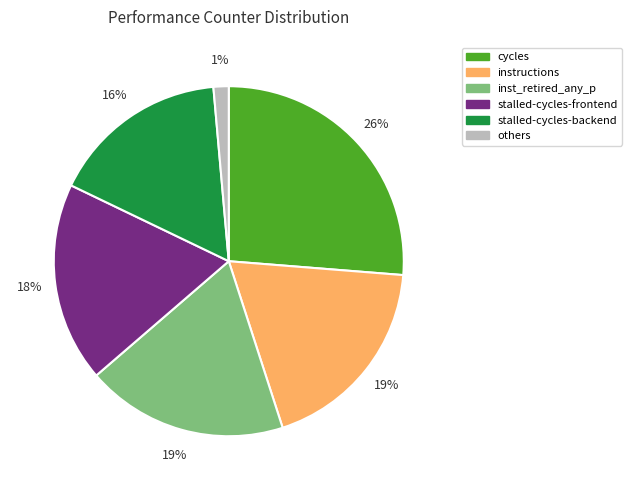

Is it true that inst_retired_any_p is 13% of the pie?

False